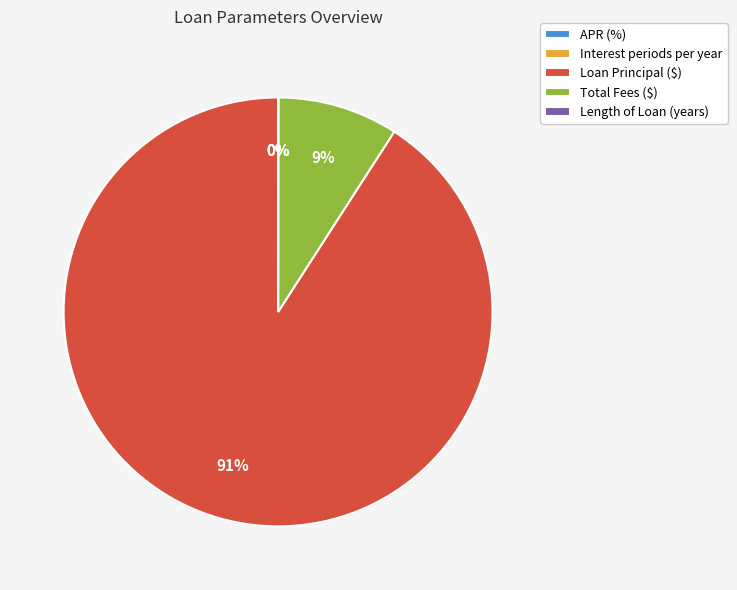

Does any single category account for the majority?

Yes